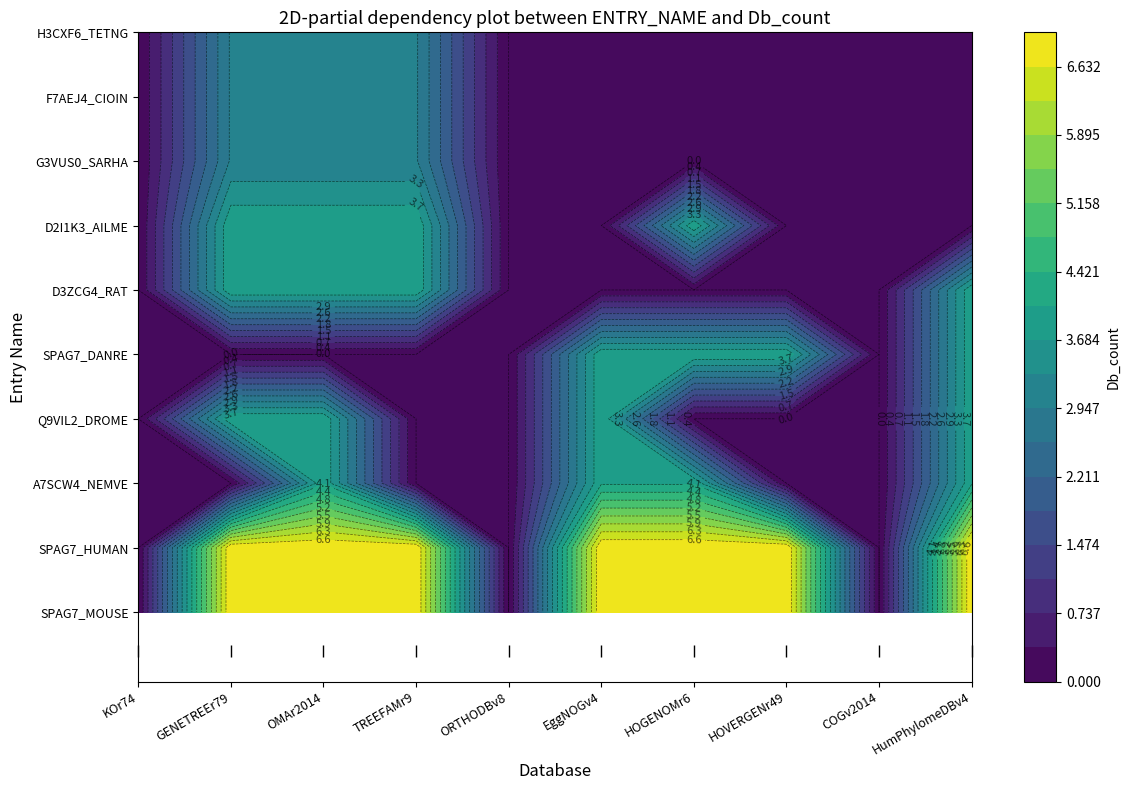

Is the value of Q9VIL2_DROME at 6 greater than the value of H3CXF6_TETNG at 1?

No